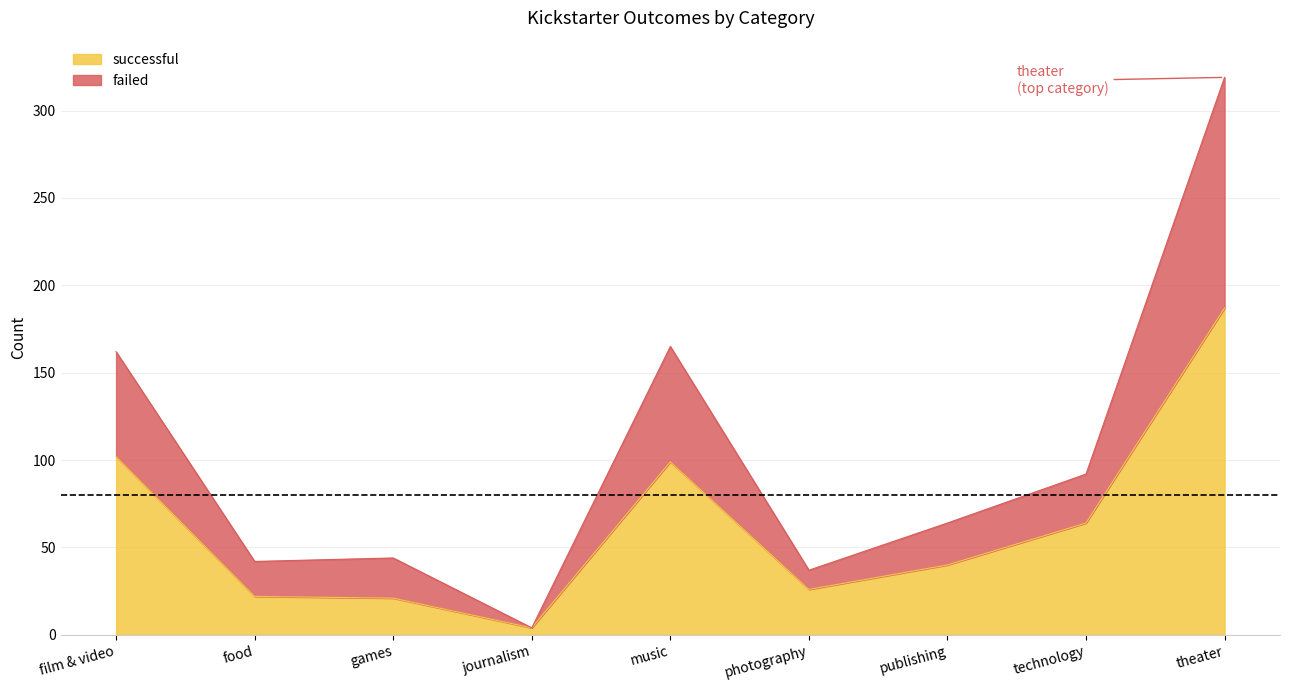

At which label does successful reach its peak?

theater